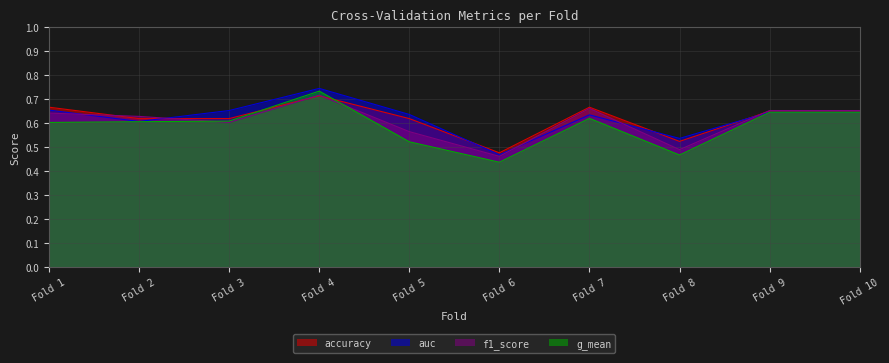

True or false: g_mean and auc intersect in this chart.

False